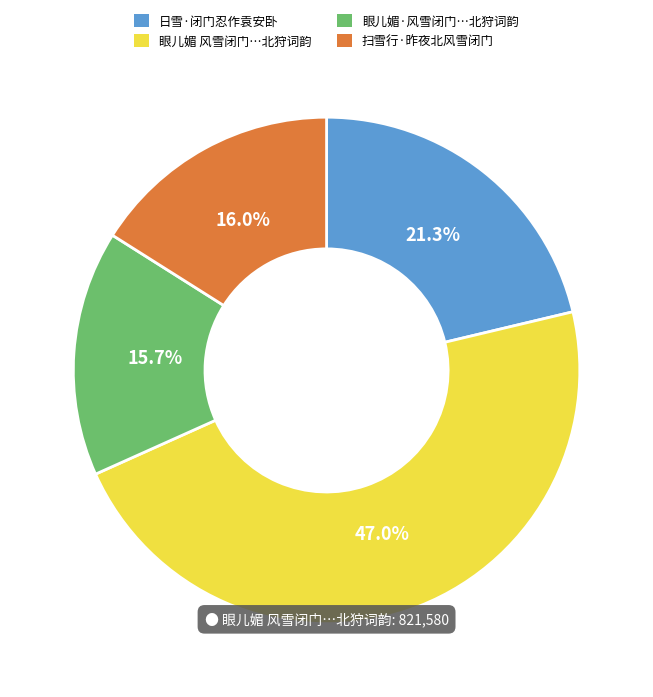

How many slices are in this pie chart?

4